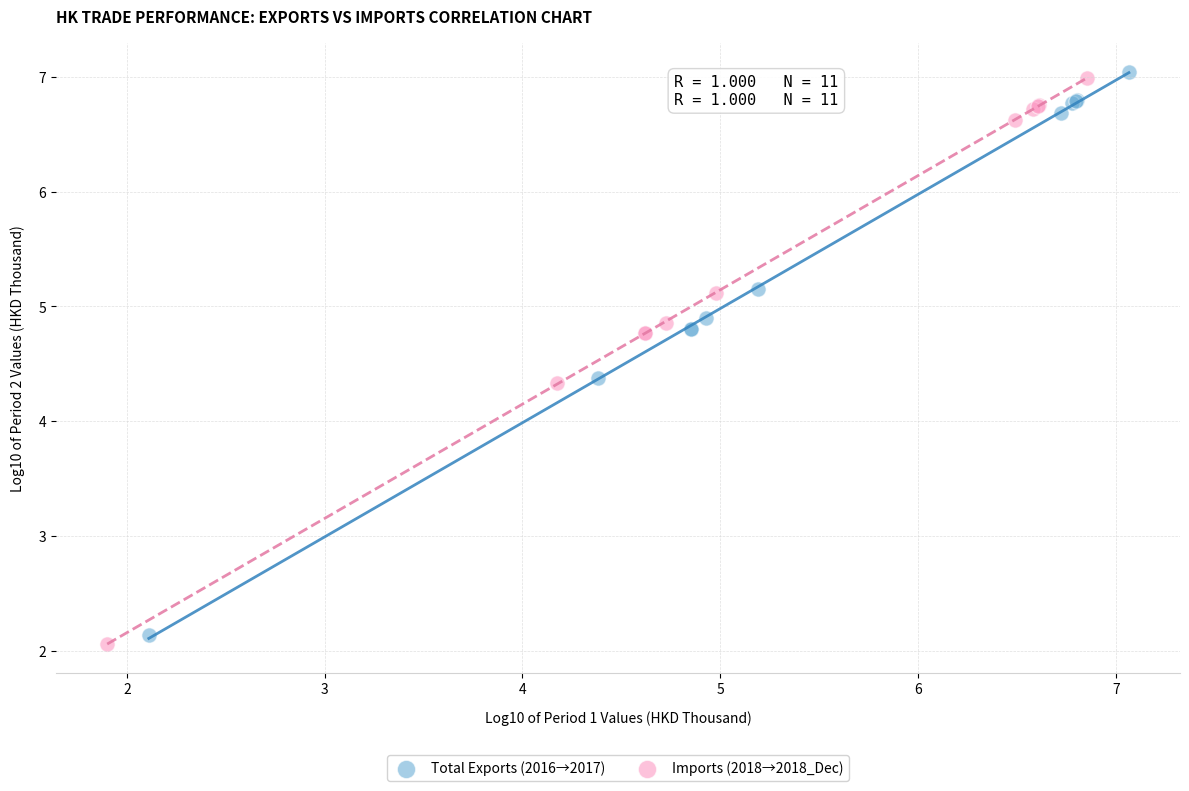

Which series has the widest spread of Y values?

Imports (2018→2018_Dec)